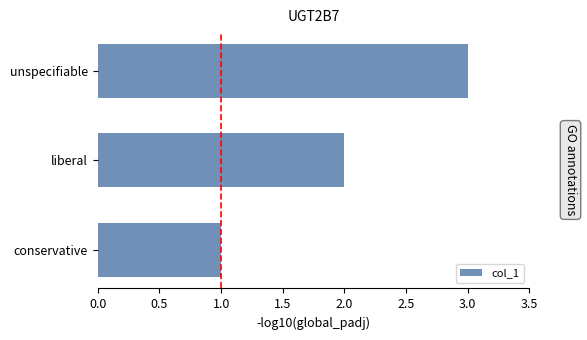

What is the sum of all values?

6